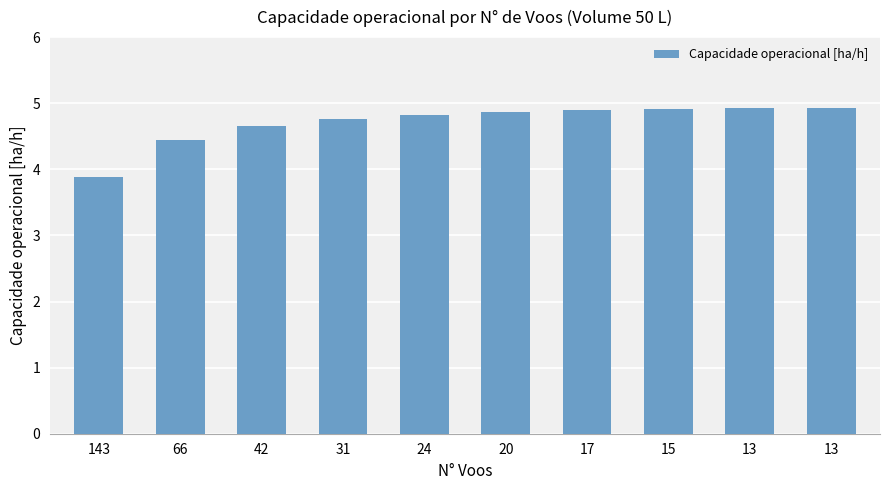

How many bars are there in total?

10